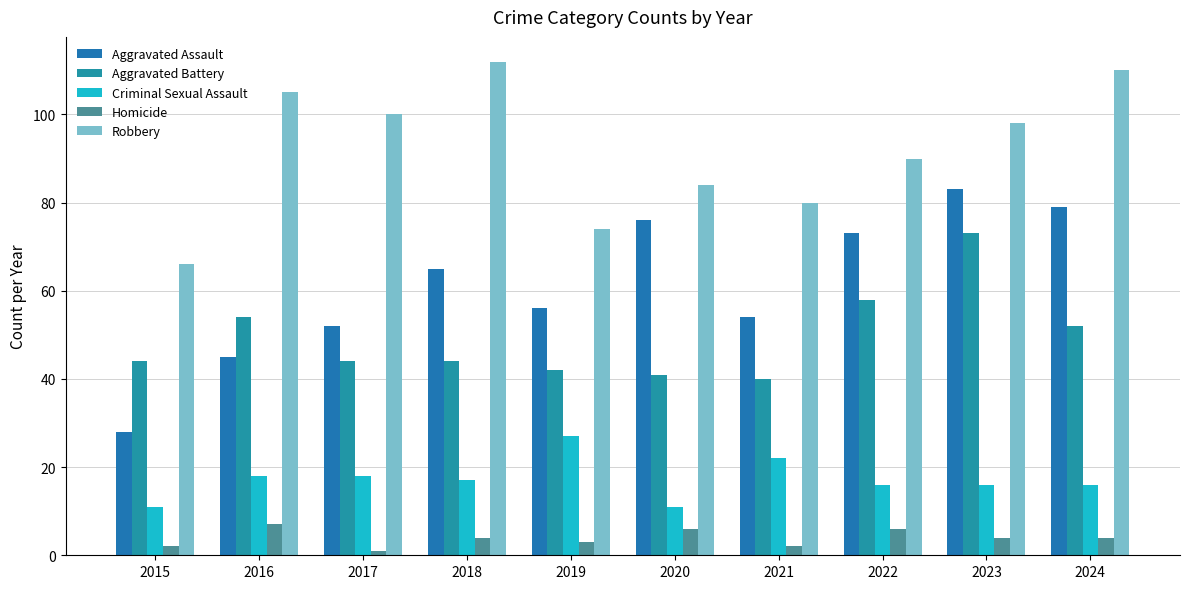

Which series has the largest total across all categories?

Robbery